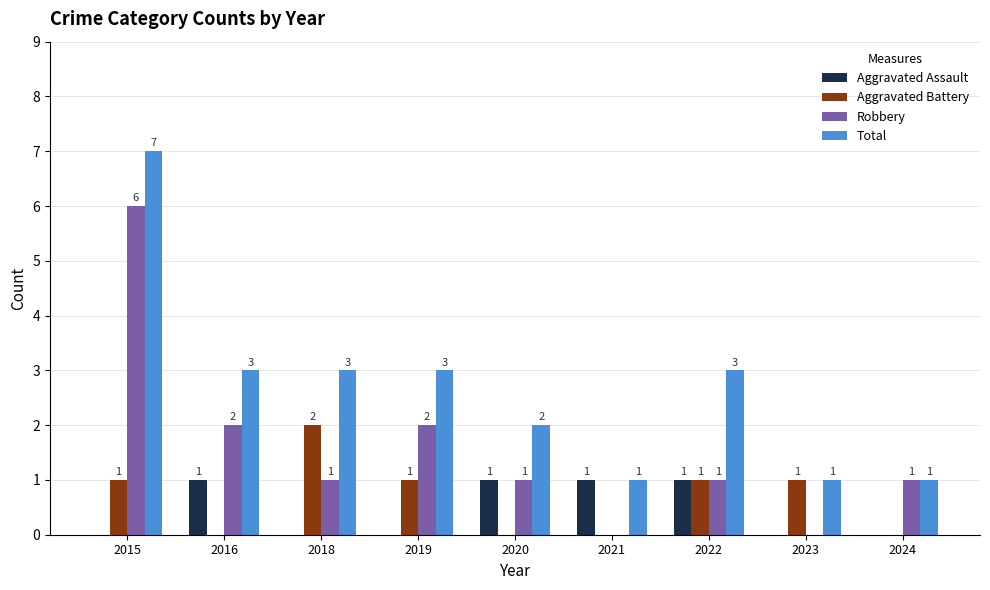

Which category has the highest value across all series?

2015